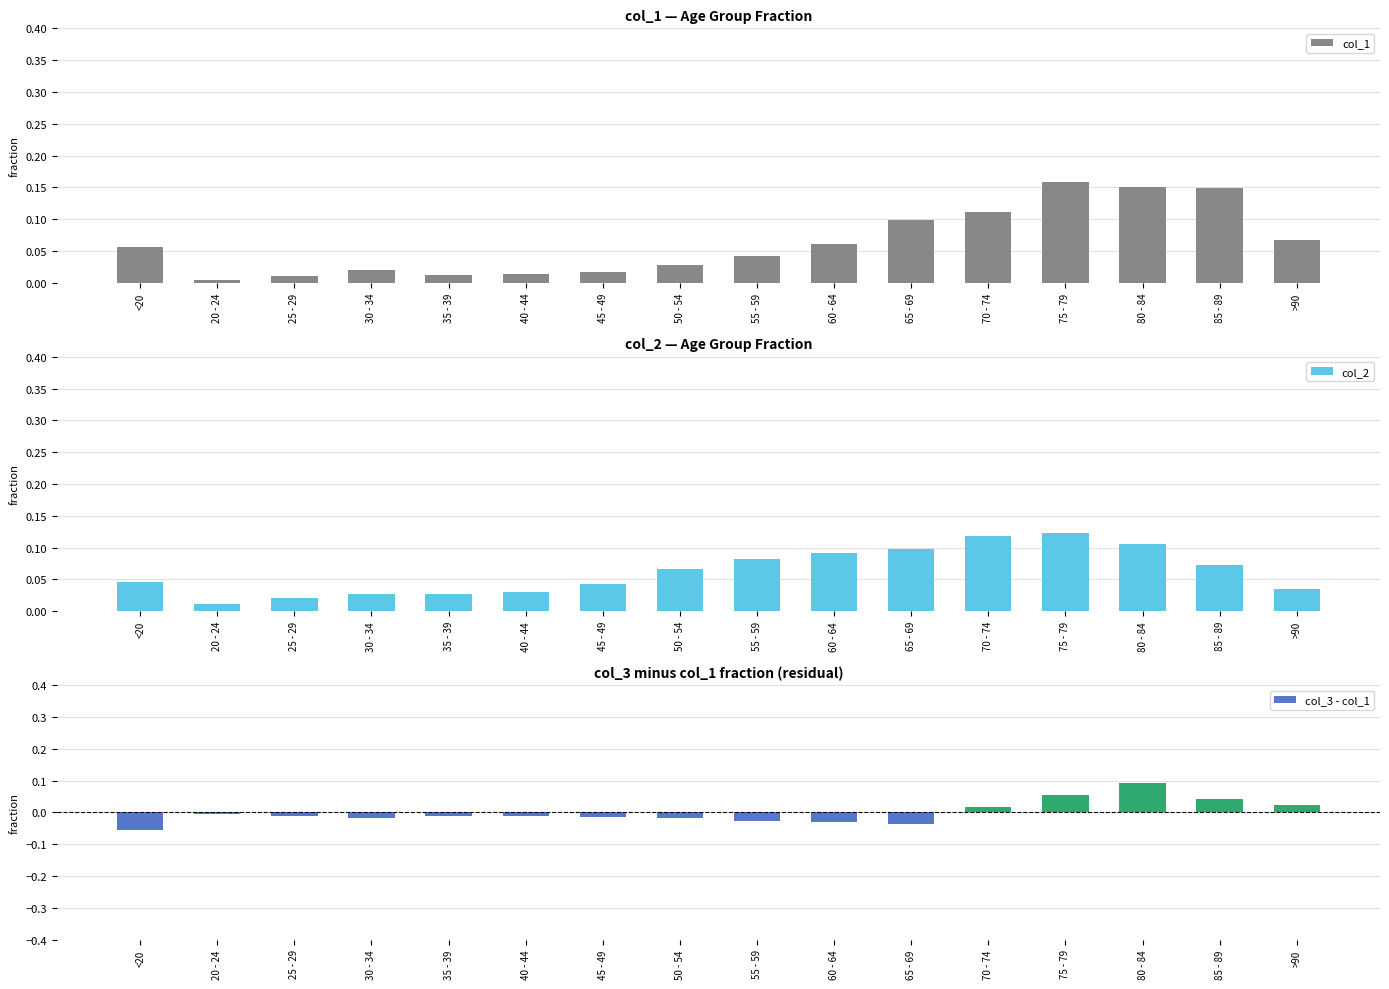

What is the sum of the col_2 values at 25 - 29 and 55 - 59?

0.1